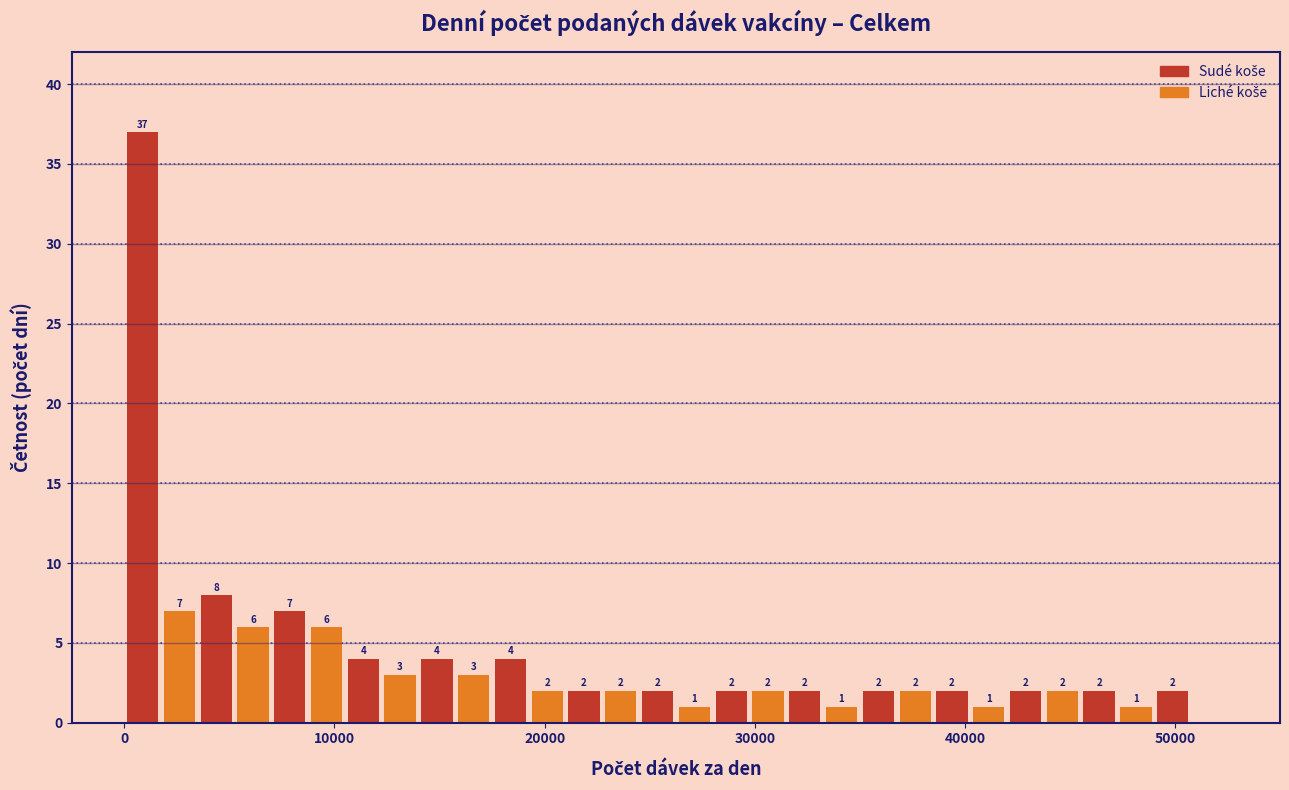

Read against the x-axis, roughly where is the centre of the tallest bar?

1000